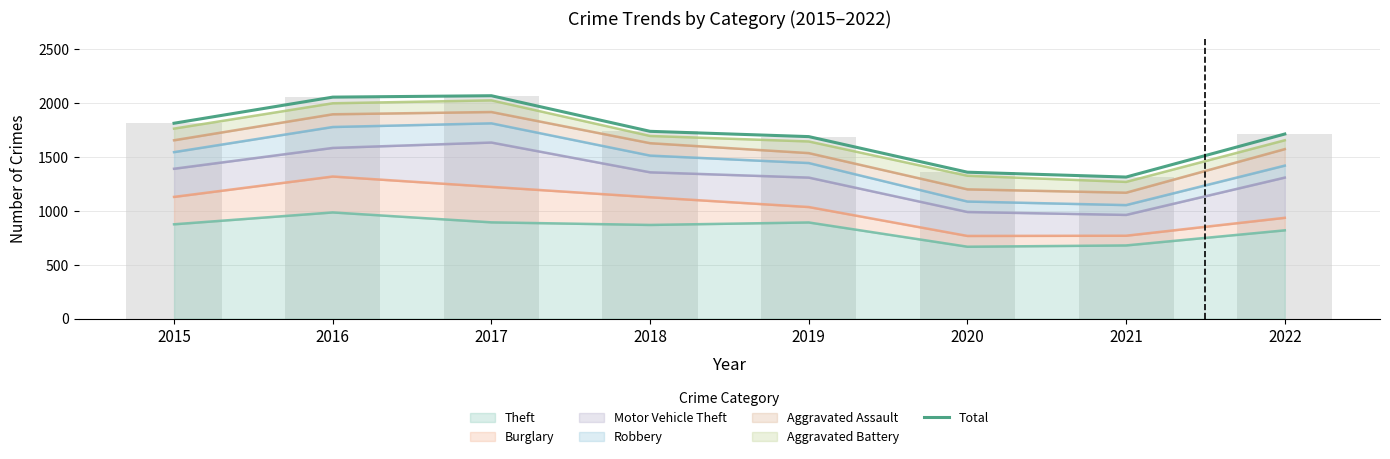

List the labels in order of value, smallest first.

2021, 2020, 2019, 2022, 2018, 2015, 2016, 2017